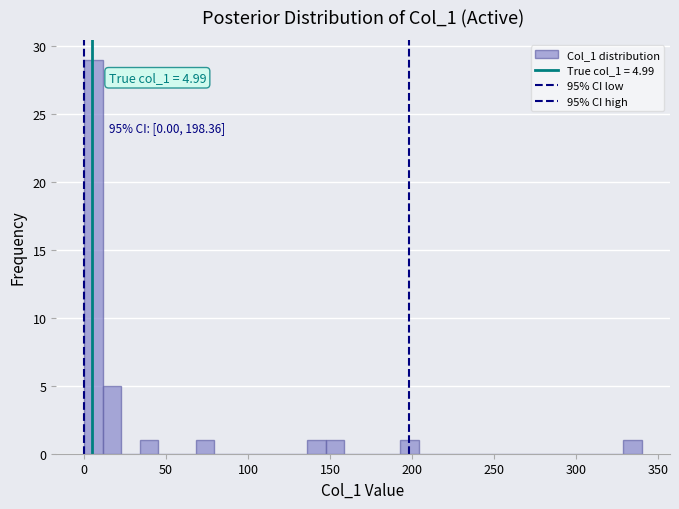

Around what value on the x-axis is the tallest bar? Give the approximate position of its centre, as read against the axis.

5